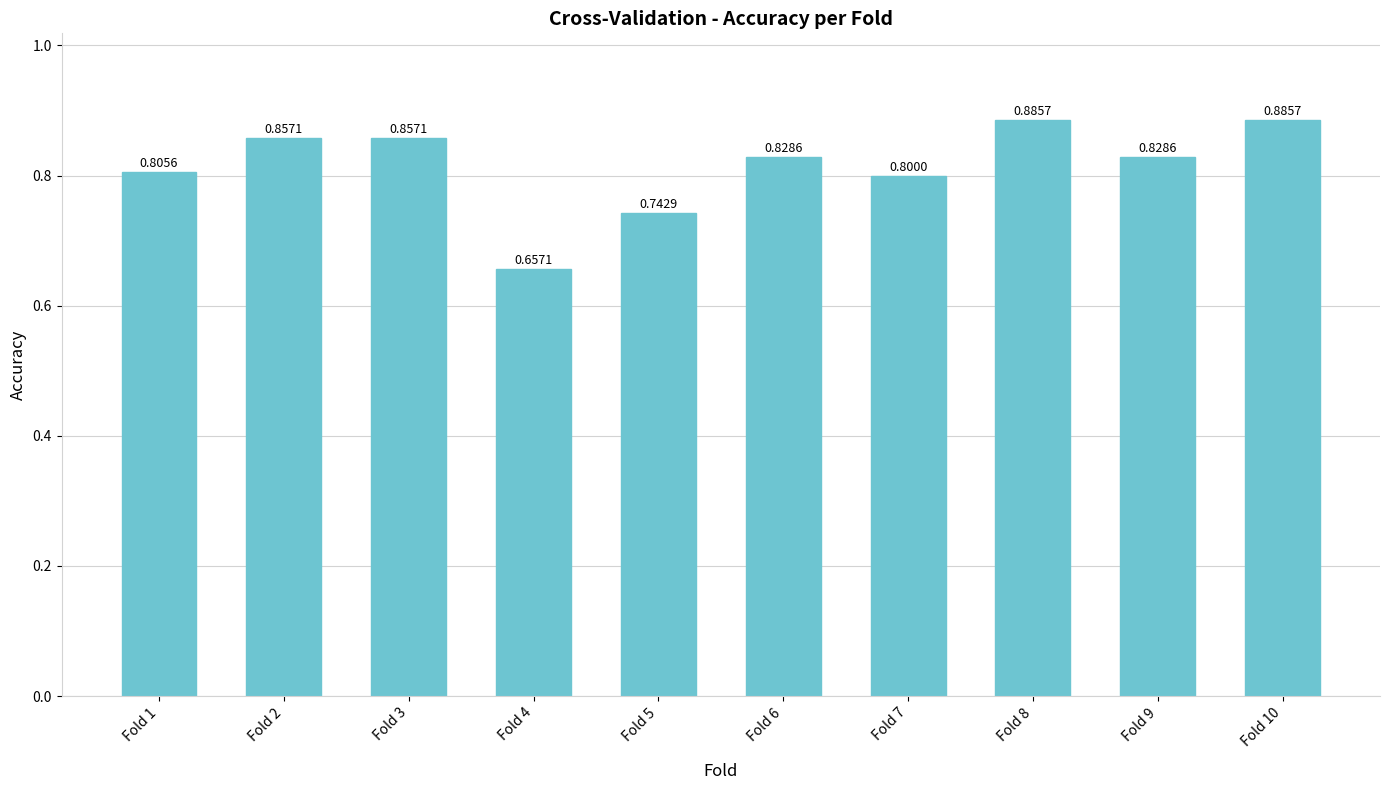

How many bars are there in total?

10